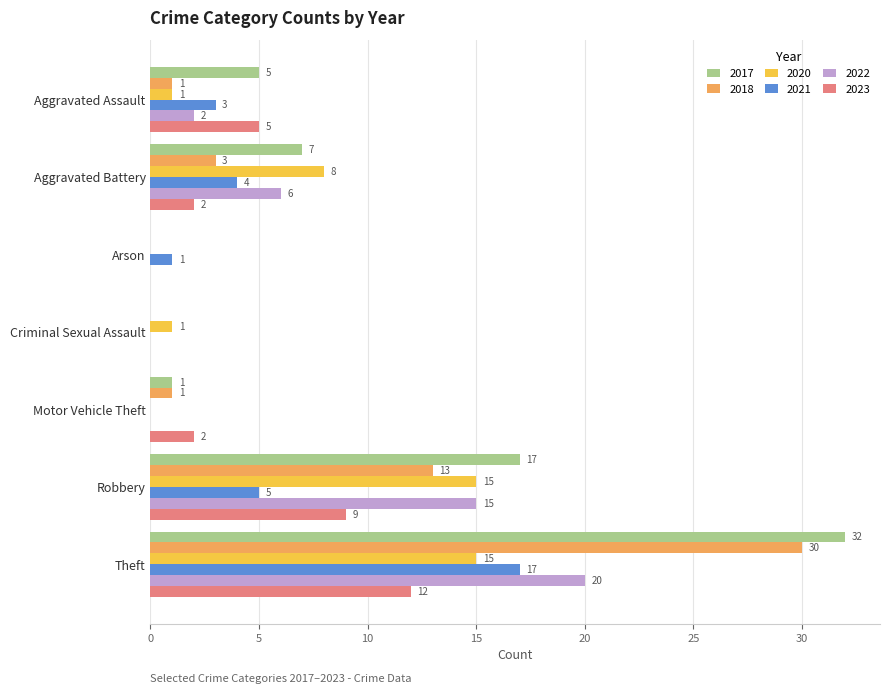

Where is 2021 nearest to the value 8?

Robbery